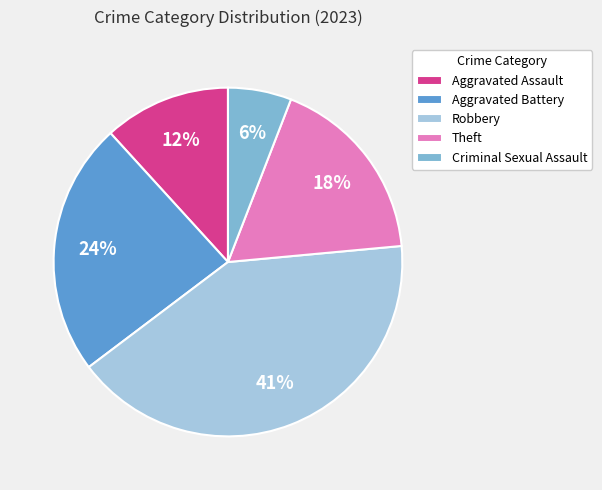

To the nearest percent, what is the difference between the Robbery and Aggravated Assault slice percentages?

29%